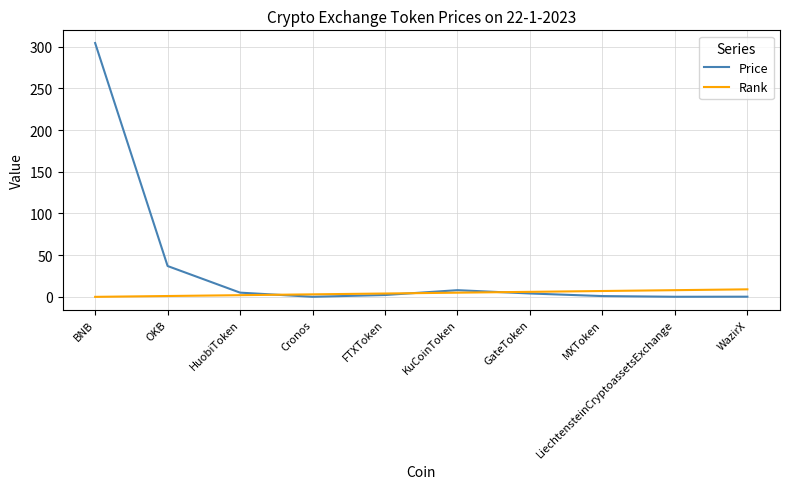

Does the chart have visible grid lines?

Yes